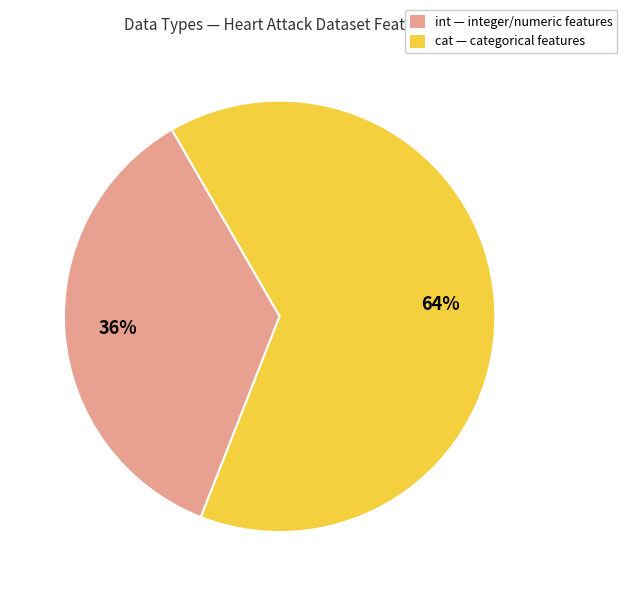

How many segments does this pie chart have?

2